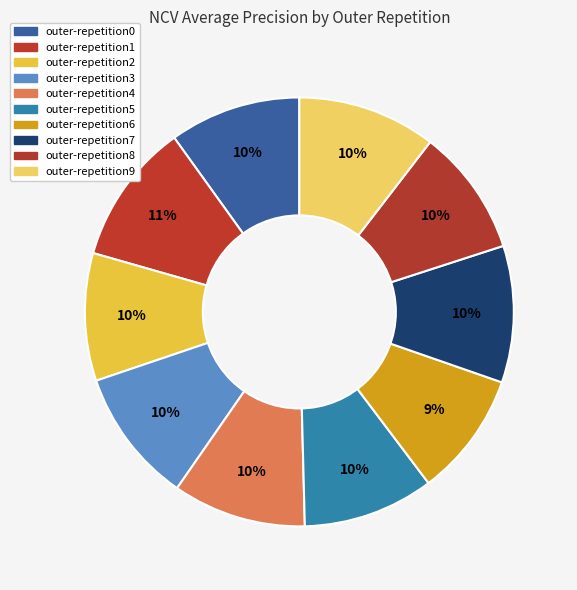

To the nearest percent, what is the combined percentage of outer-repetition0 and outer-repetition6?

19%